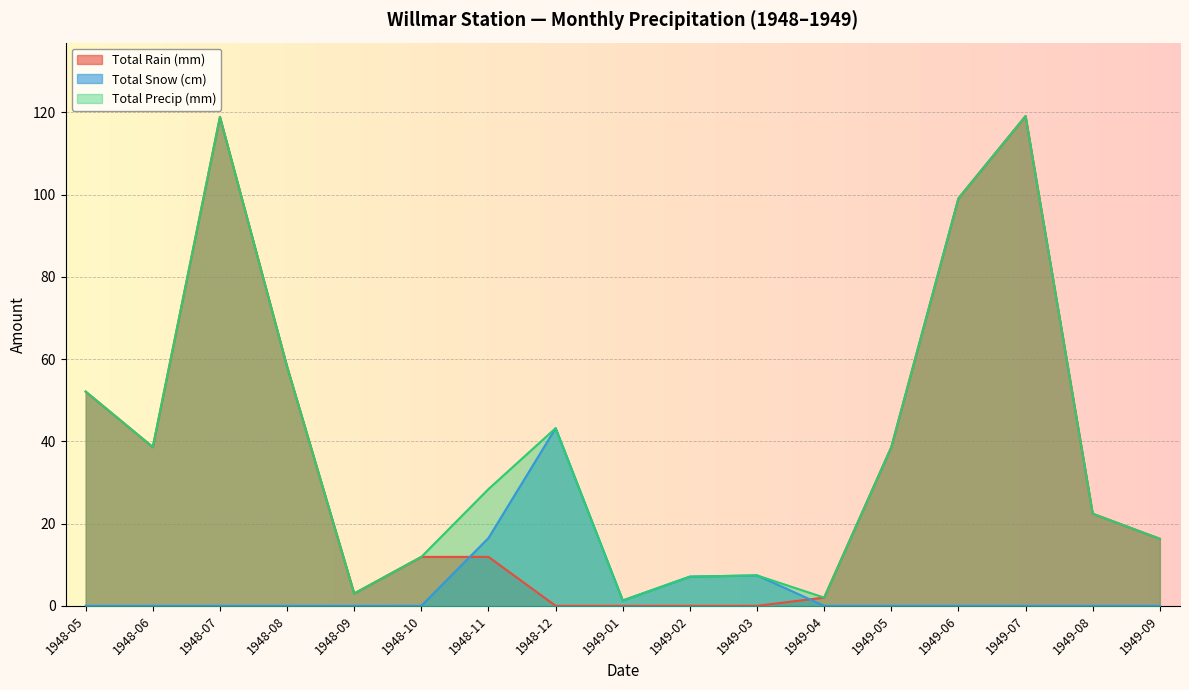

Does the chart display data point markers on the line(s)?

No